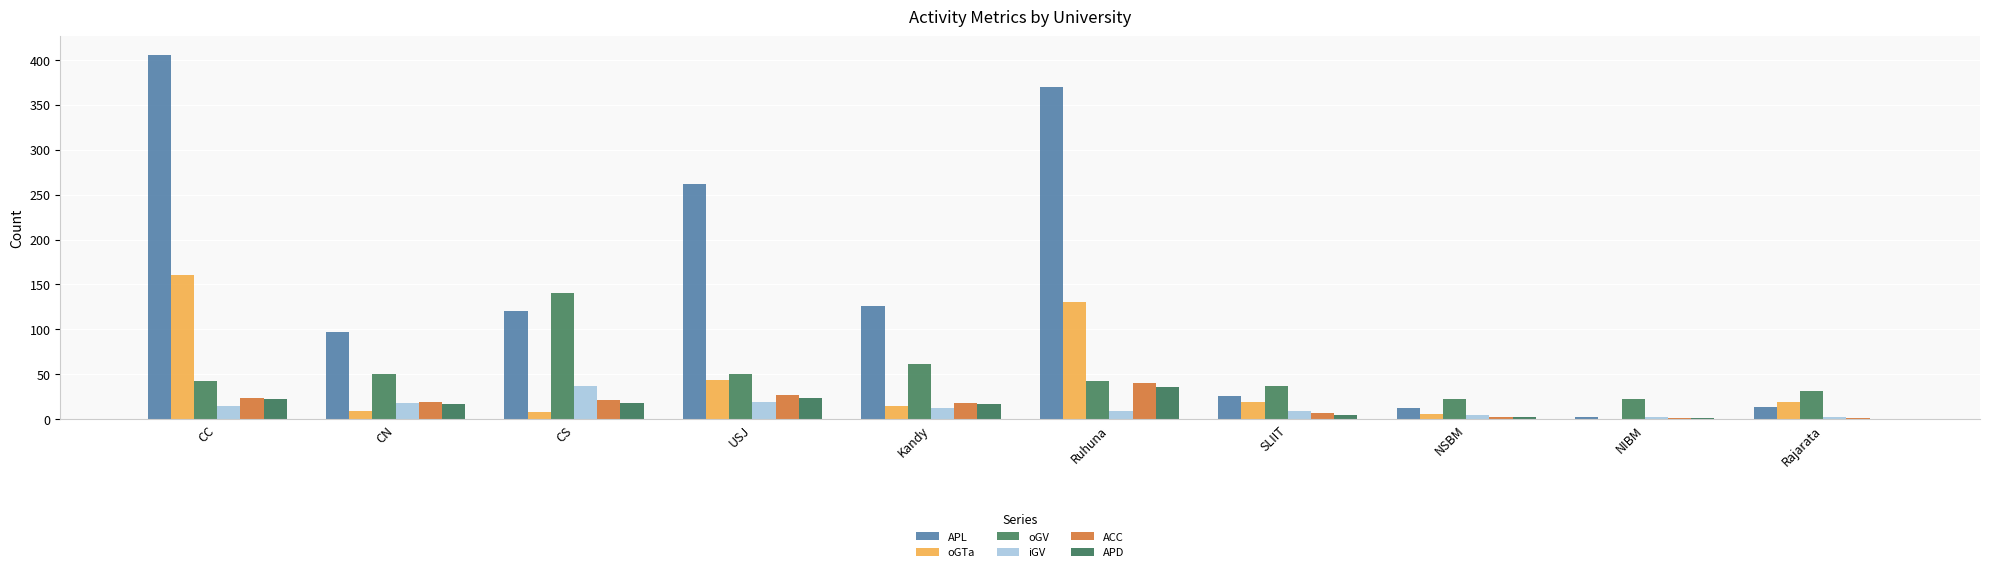

What are all the series names shown in the legend?

APL, oGTa, oGV, iGV, ACC, APD